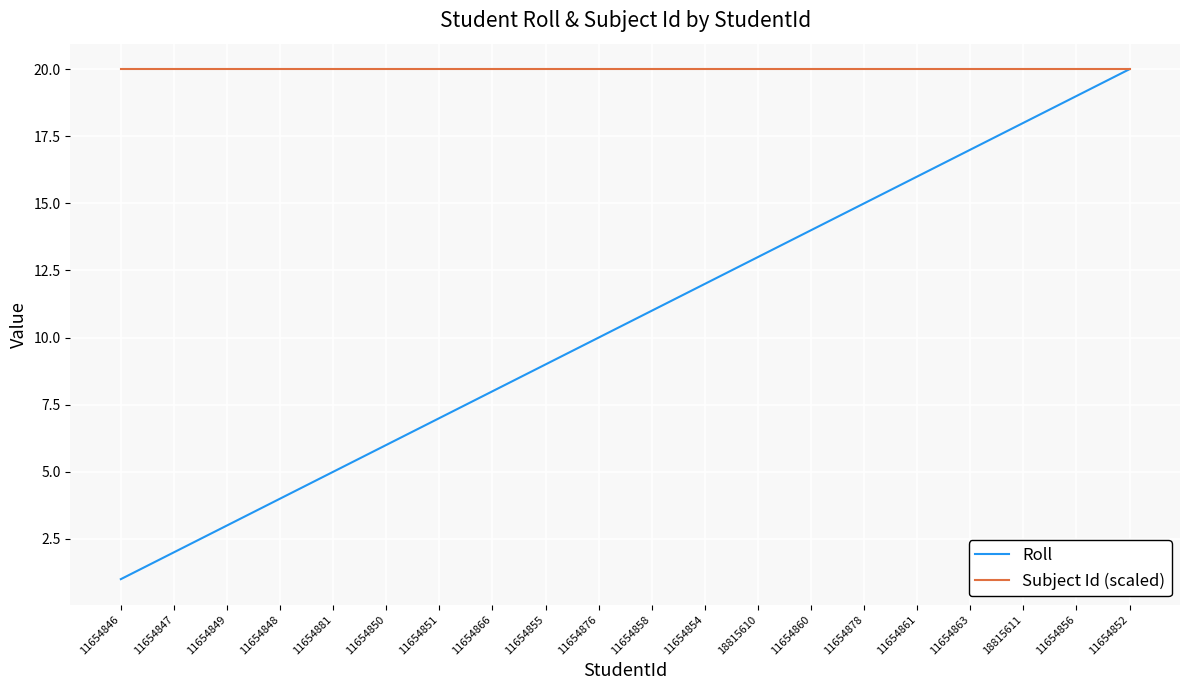

What is the lowest value of the Subject Id (scaled) series?

20